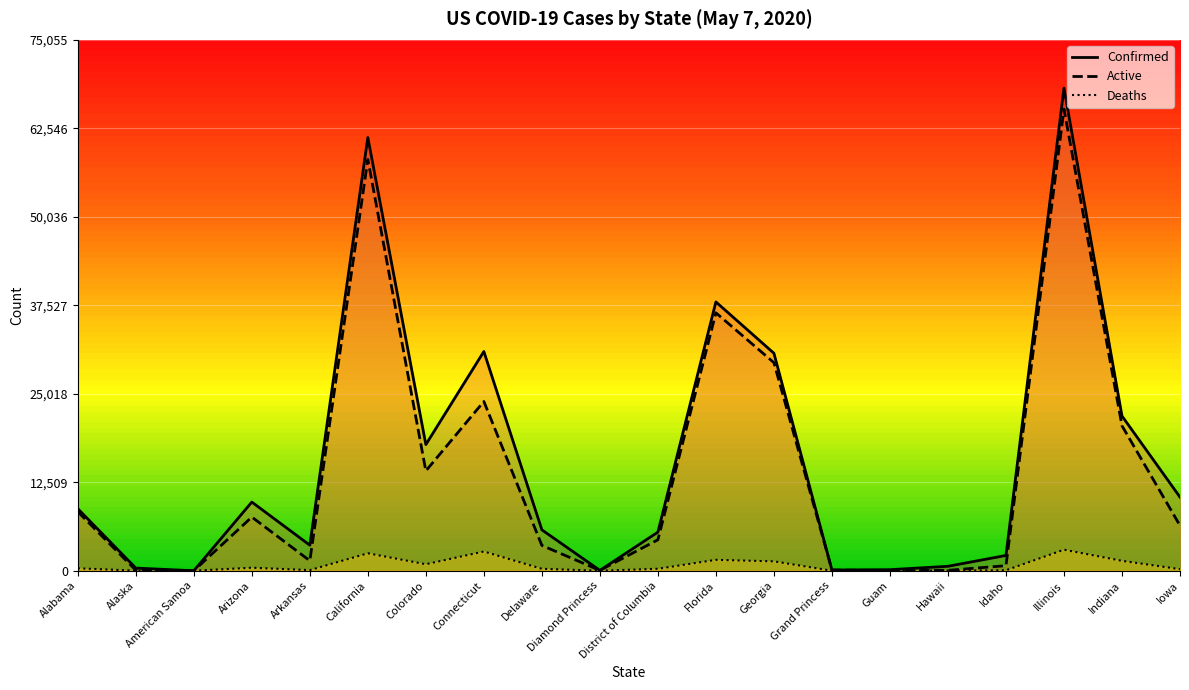

What is the sum of the Confirmed values at Alaska and Grand Princess?

476